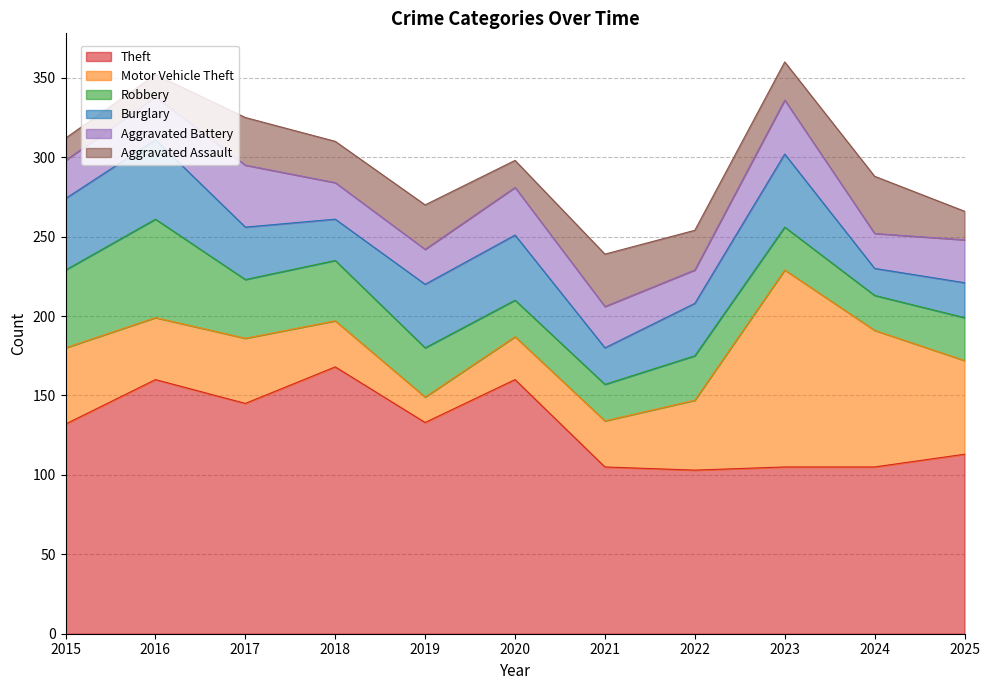

Is the value of Aggravated Assault at 2019 greater than the value of Aggravated Battery at 2021?

Yes